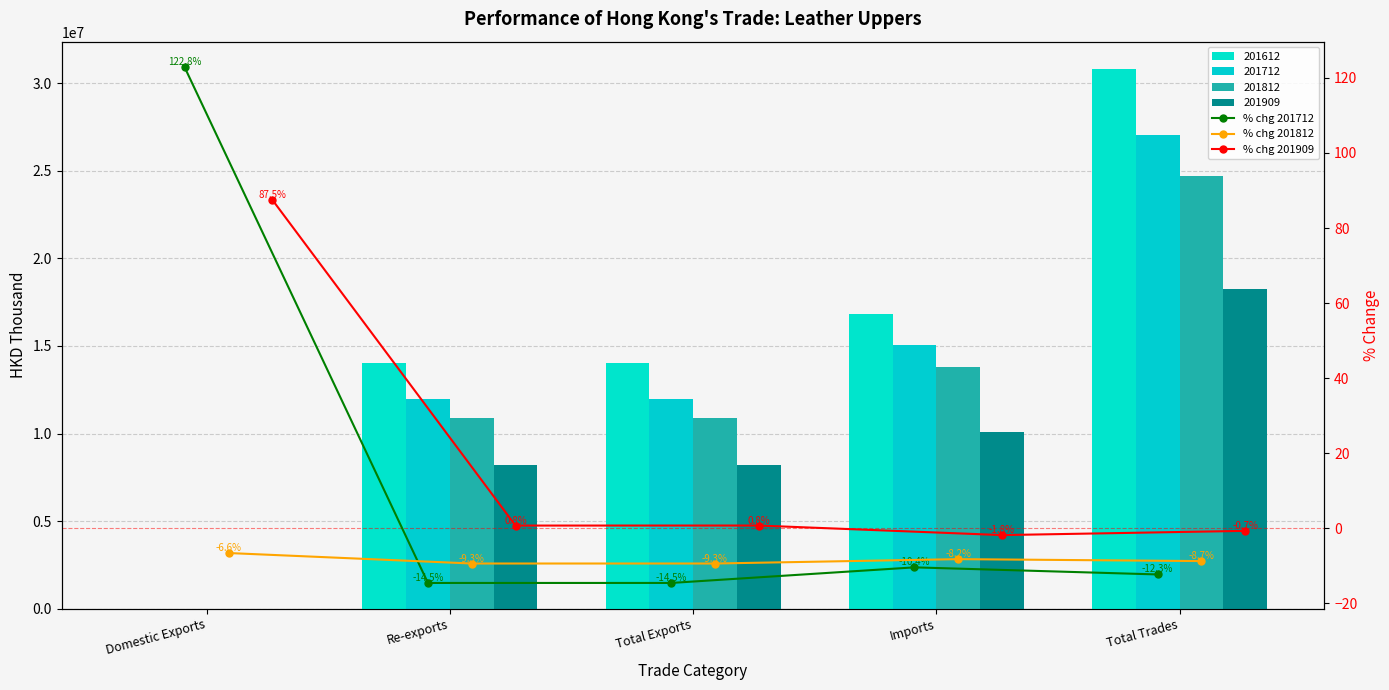

What is the sum of all % chg 201909 values?

86.6